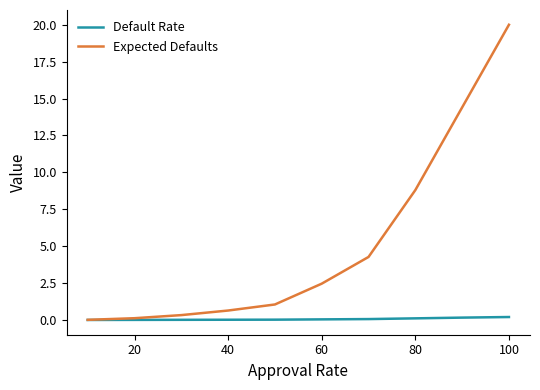

What is the difference between the maximum and minimum values in the Default Rate series?

0.2